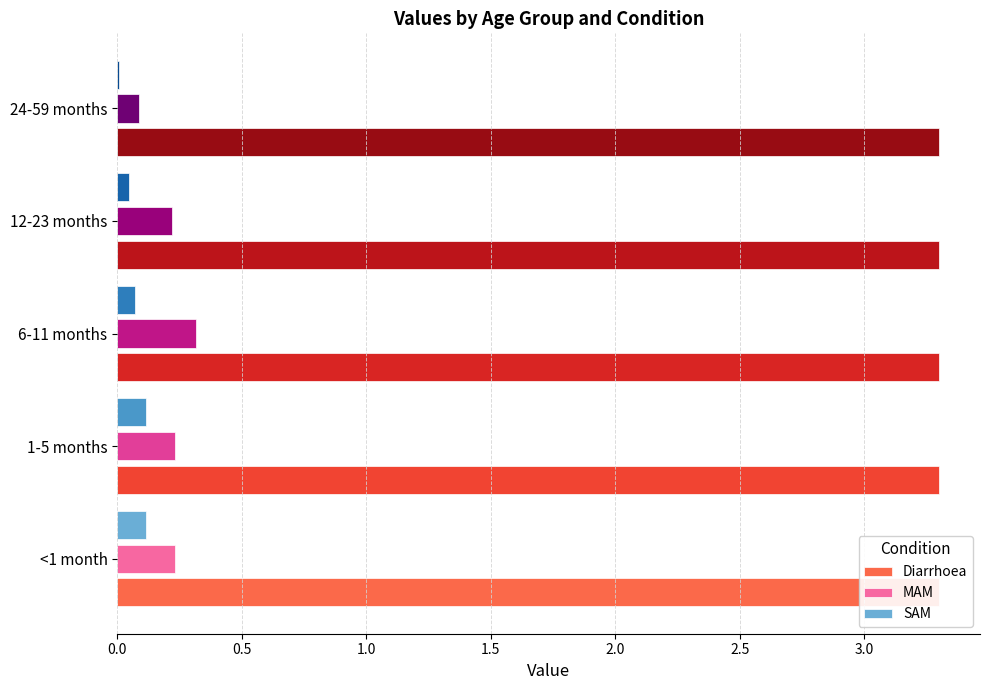

Between 0.0 and 0.5, which series saw the biggest shift?

Diarrhoea